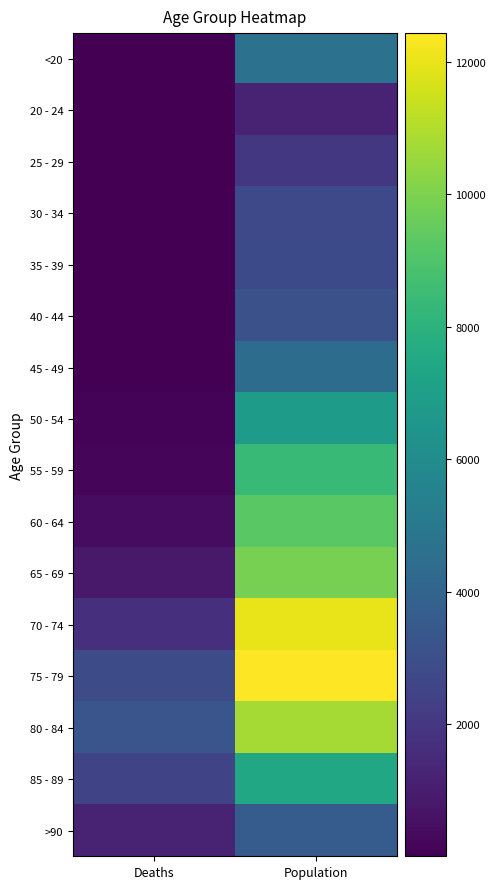

Reading right to left, transcribe all the data shown in this chart.

<20: Population=4641	Deaths=18
20 - 24: Population=1191	Deaths=4
25 - 29: Population=2038	Deaths=3
30 - 34: Population=2765	Deaths=17
35 - 39: Population=2814	Deaths=18
40 - 44: Population=3078	Deaths=24
45 - 49: Population=4396	Deaths=47
50 - 54: Population=6803	Deaths=126
55 - 59: Population=8400	Deaths=227
60 - 64: Population=9236	Deaths=426
65 - 69: Population=9883	Deaths=850
70 - 74: Population=12018	Deaths=1690
75 - 79: Population=12434	Deaths=2848
80 - 84: Population=10764	Deaths=3273
85 - 89: Population=7417	Deaths=2548
>90: Population=3604	Deaths=1224